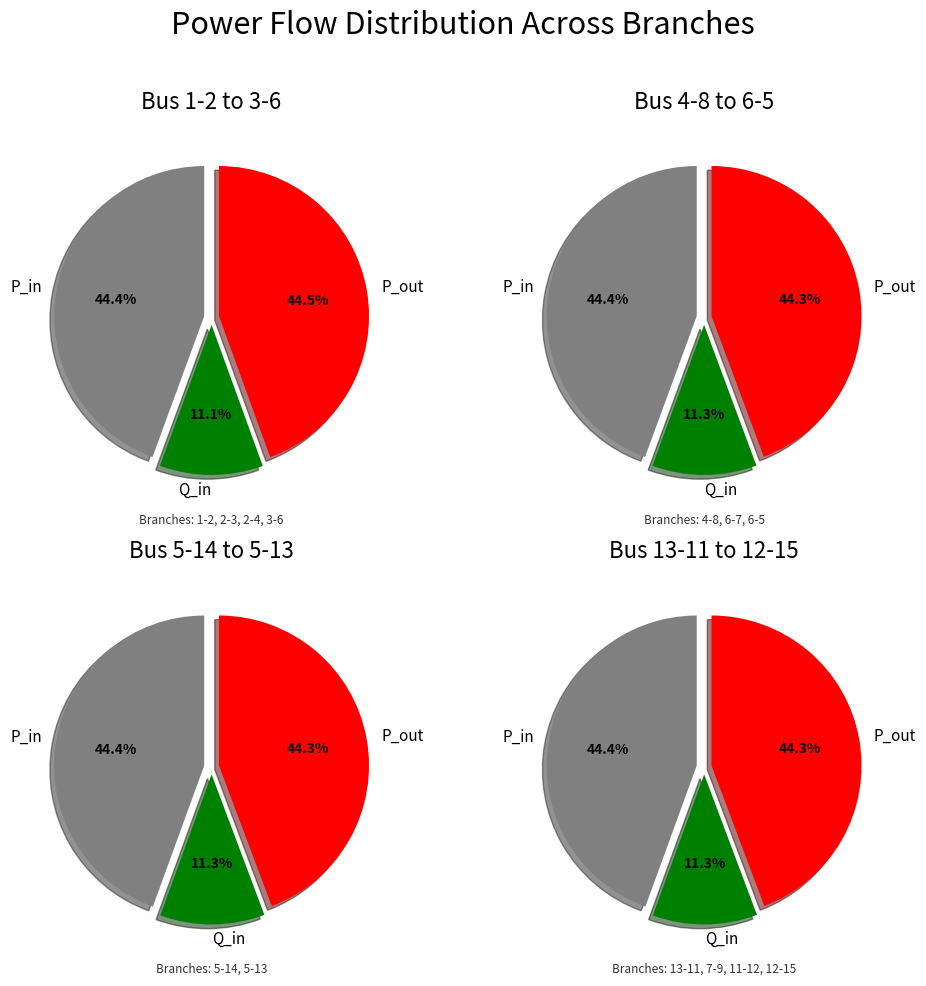

Do 5-13 and 6-5 together represent more than half of the pie?

No